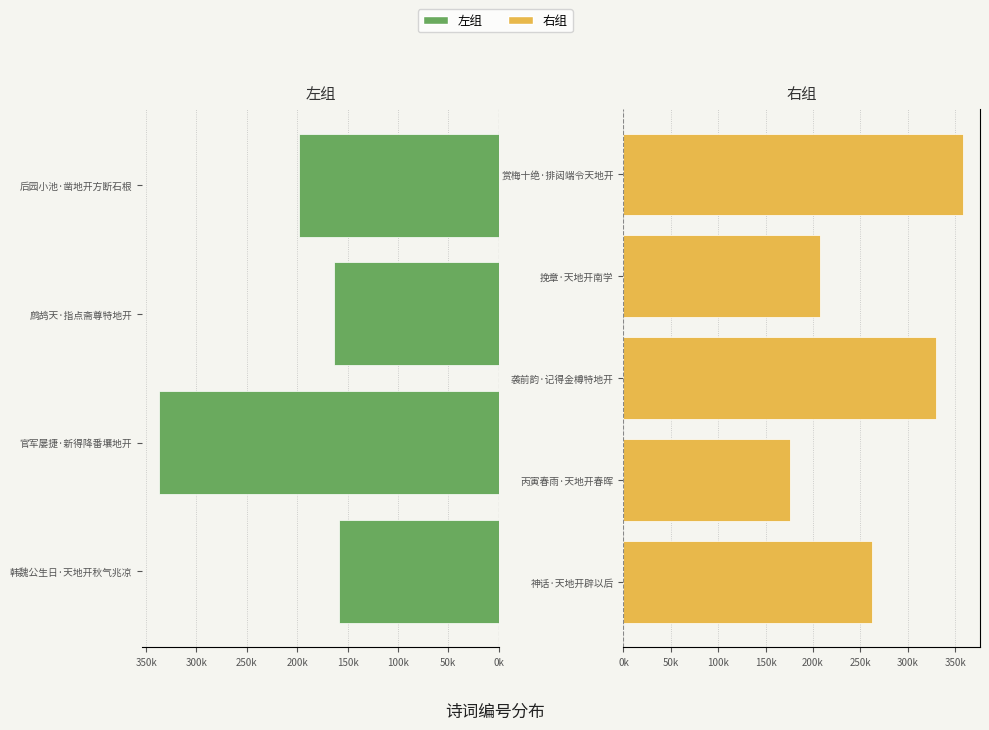

List the labels in order of value, smallest first.

韩魏公生日·天地开秋气兆凉, 鹧鸪天·指点斋尊特地开, 丙寅春雨·天地开春晖, 后园小池·凿地开方断石根, 挽章·天地开南学, 神话·天地开辟以后, 袭前韵·记得金樽特地开, 官军屡捷·新得降番壤地开, 赏梅十绝·排闼端令天地开